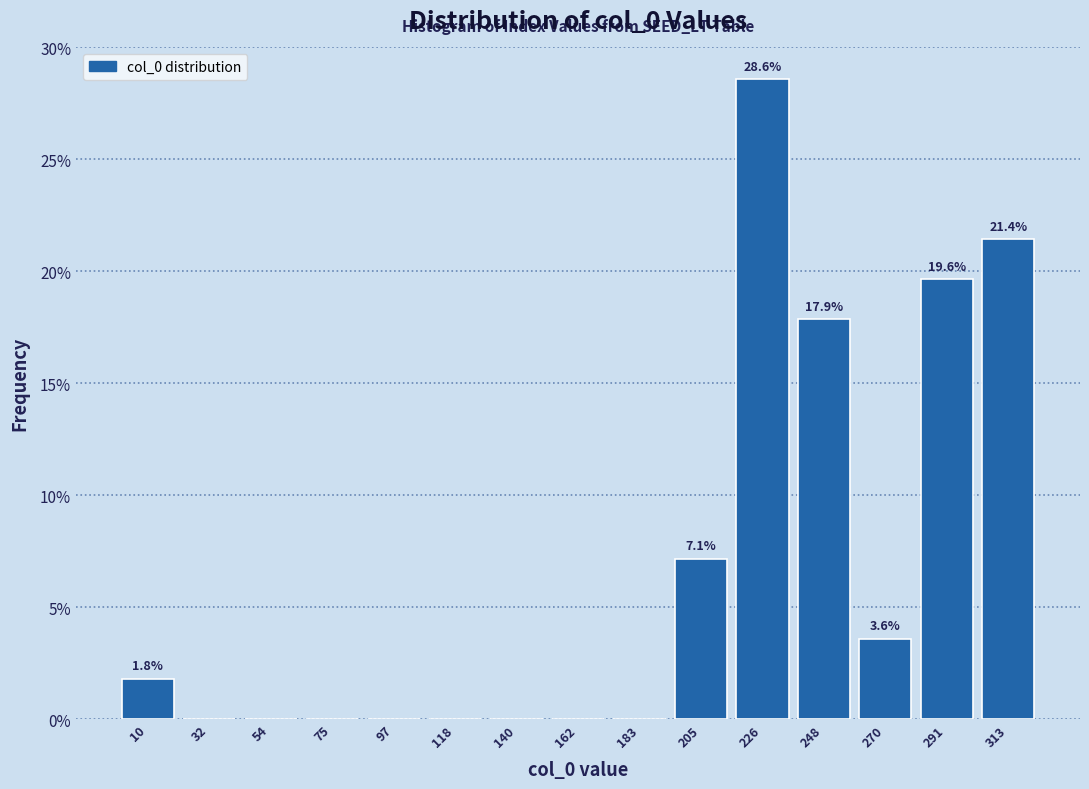

Which range on the x-axis has the tallest bar?

215 to 240